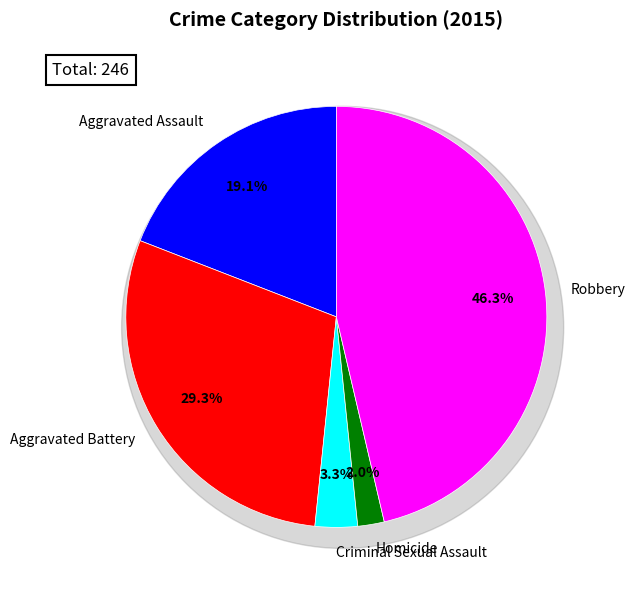

To the nearest percent, what is the average slice percentage?

20%